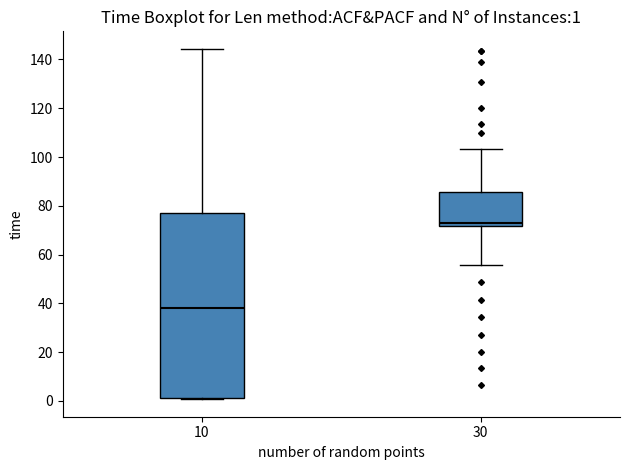

Which box has the lowest median line?

10